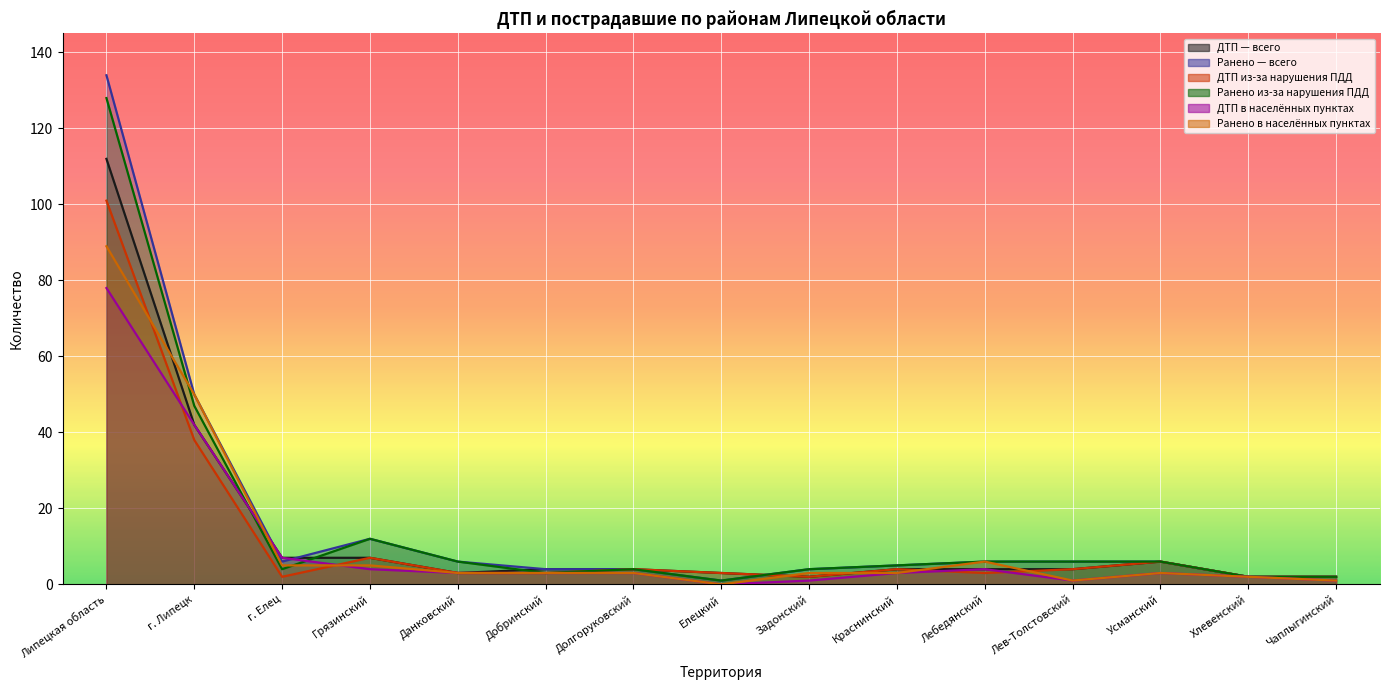

How many lines are shown in the chart?

6